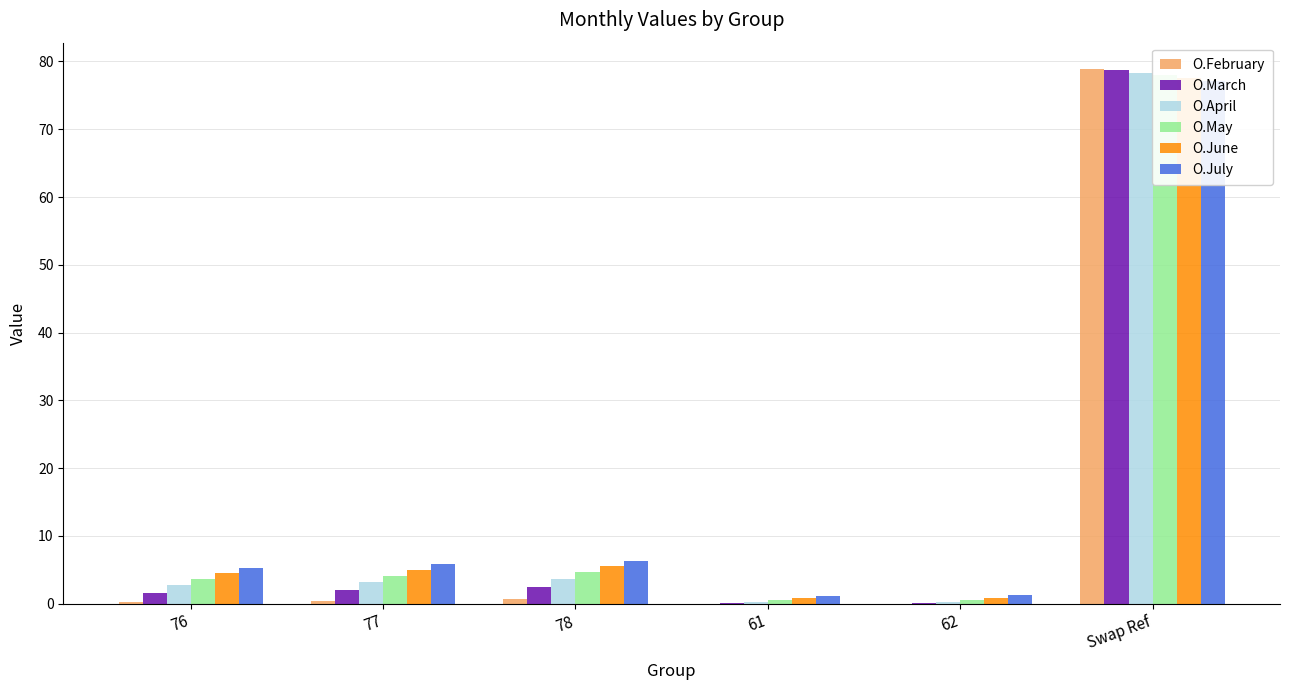

Reading left to right, extract all data points from this chart.

O.February: 0.2	0.4	0.7	0.0	0.0	78.8
O.March: 1.6	2.0	2.4	0.1	0.1	78.7
O.April: 2.8	3.2	3.6	0.3	0.3	78.3
O.May: 3.7	4.2	4.6	0.5	0.6	78.0
O.June: 4.6	5.0	5.5	0.8	0.9	77.6
O.July: 5.3	5.8	6.3	1.1	1.3	77.2